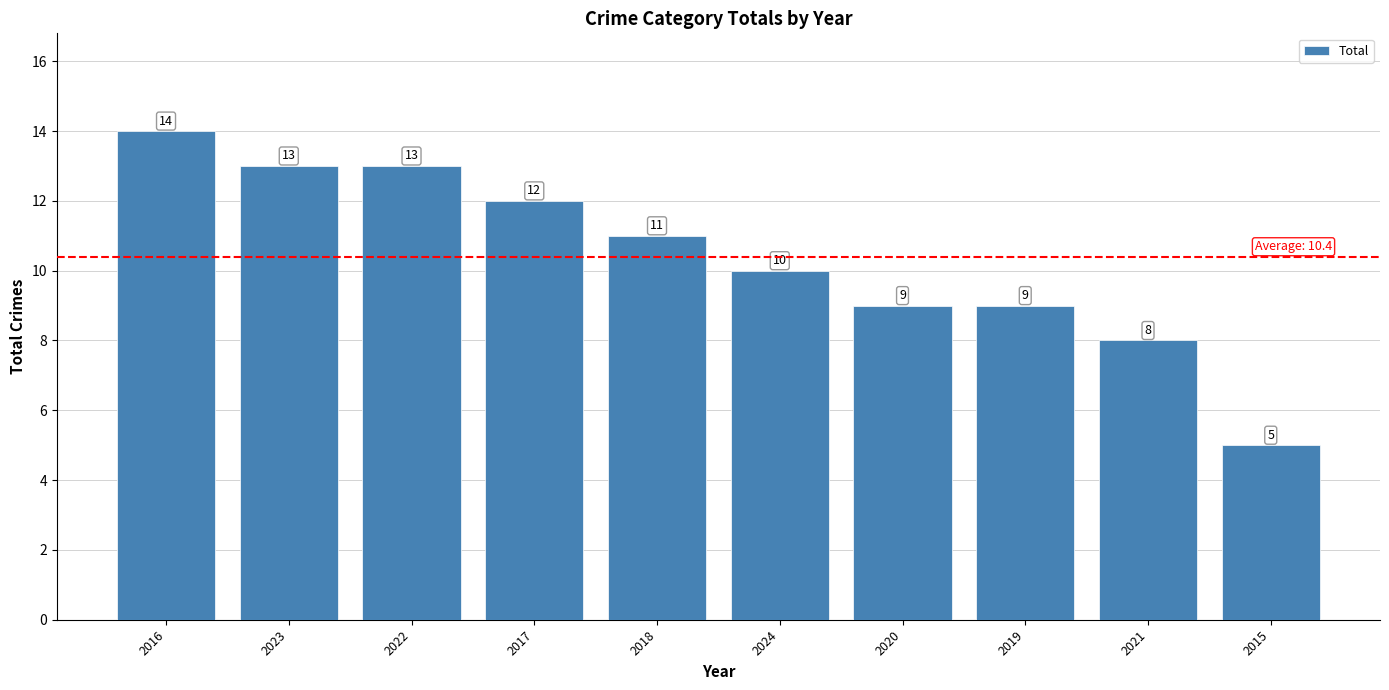

Reading left to right, extract all data points from this chart.

2016=14	2023=13	2022=13	2017=12	2018=11	2024=10	2020=9	2019=9	2021=8	2015=5